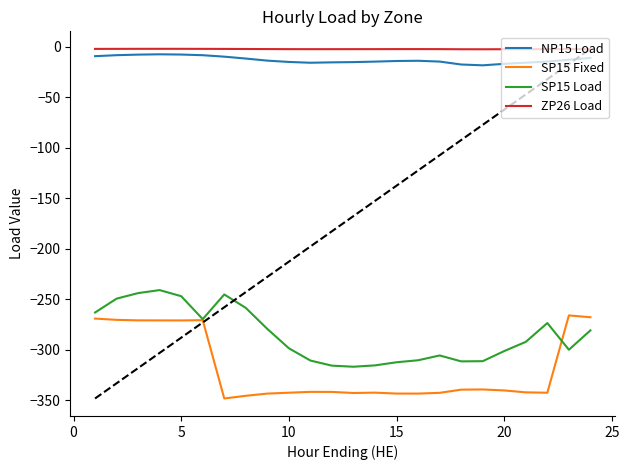

Does the chart have visible grid lines?

No